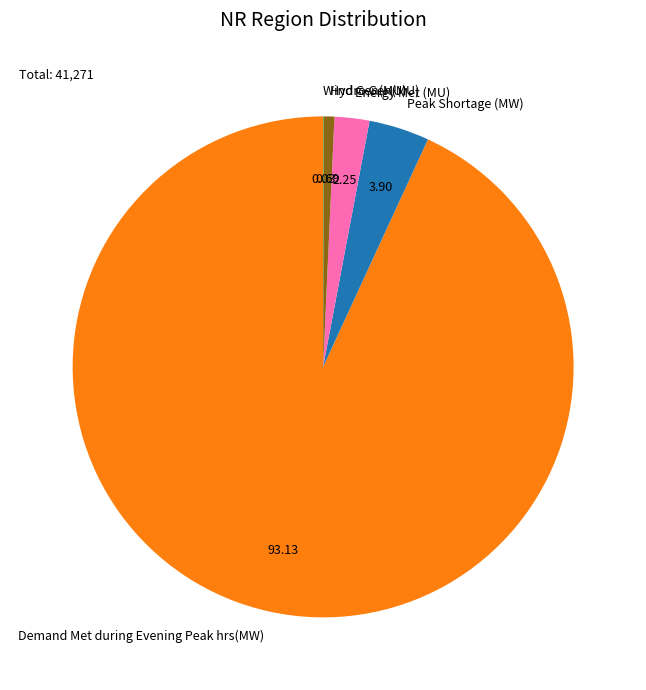

What is the largest slice in the pie chart?

Demand Met during Evening Peak hrs(MW)